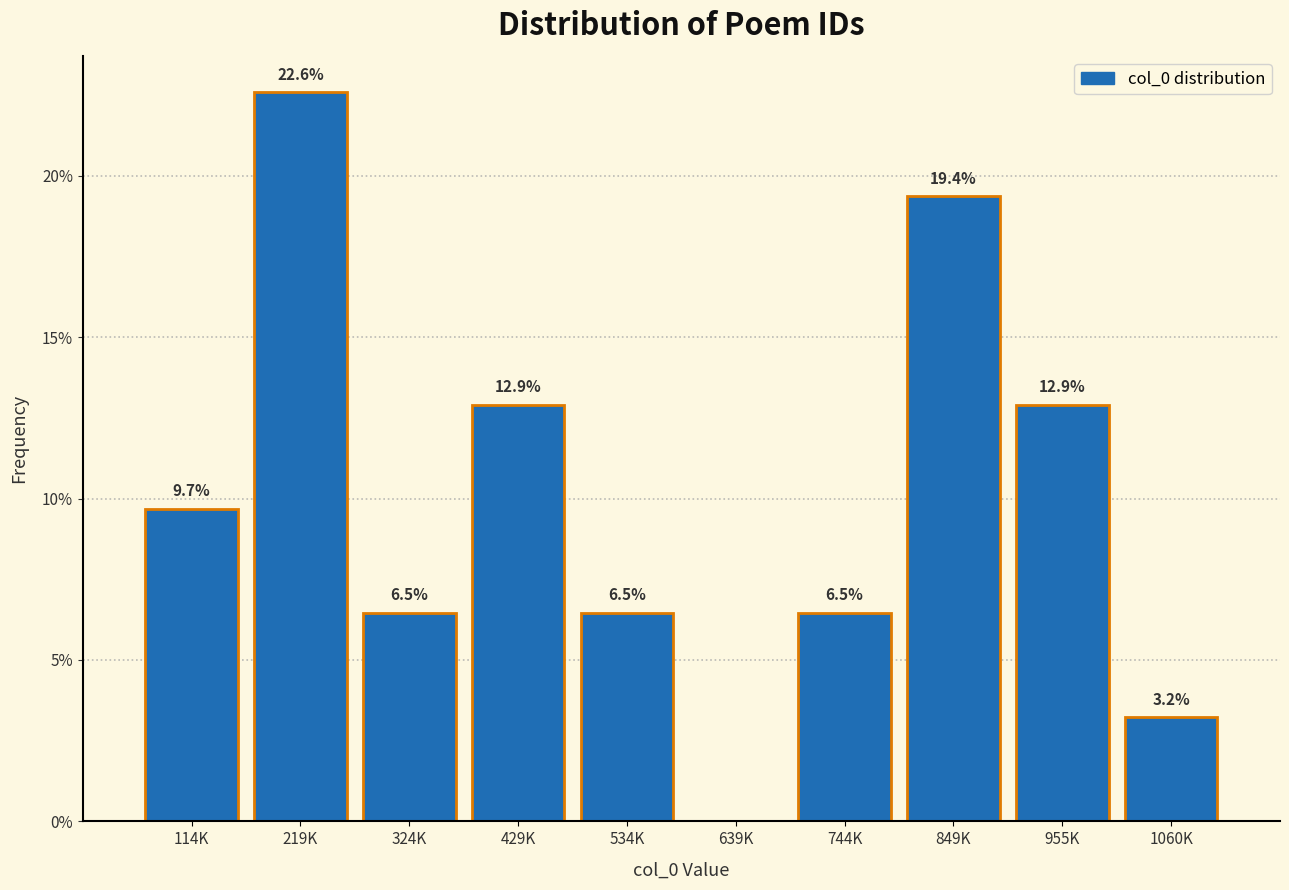

Reading right to left, transcribe all the data shown in this chart.

1060K=3.2	955K=12.9	849K=19.4	744K=6.5	639K=0.0	534K=6.5	429K=12.9	324K=6.5	219K=22.6	114K=9.7